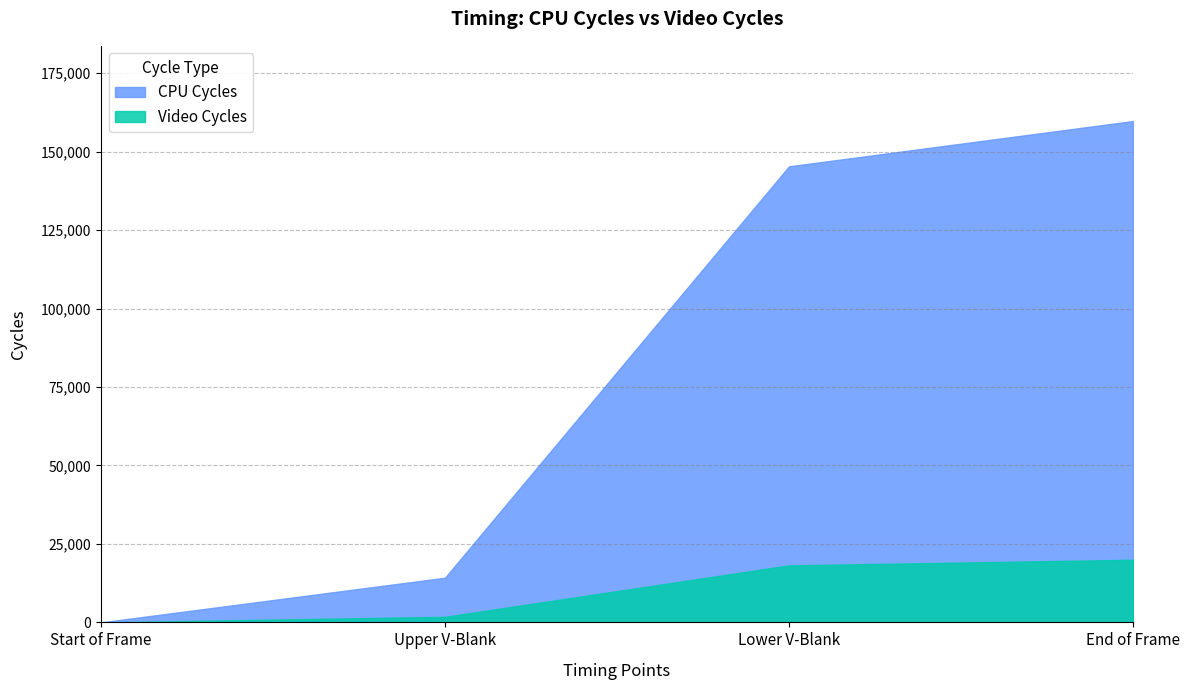

The value of CPU Cycles at Lower V-Blank is 221090. True or false?

False